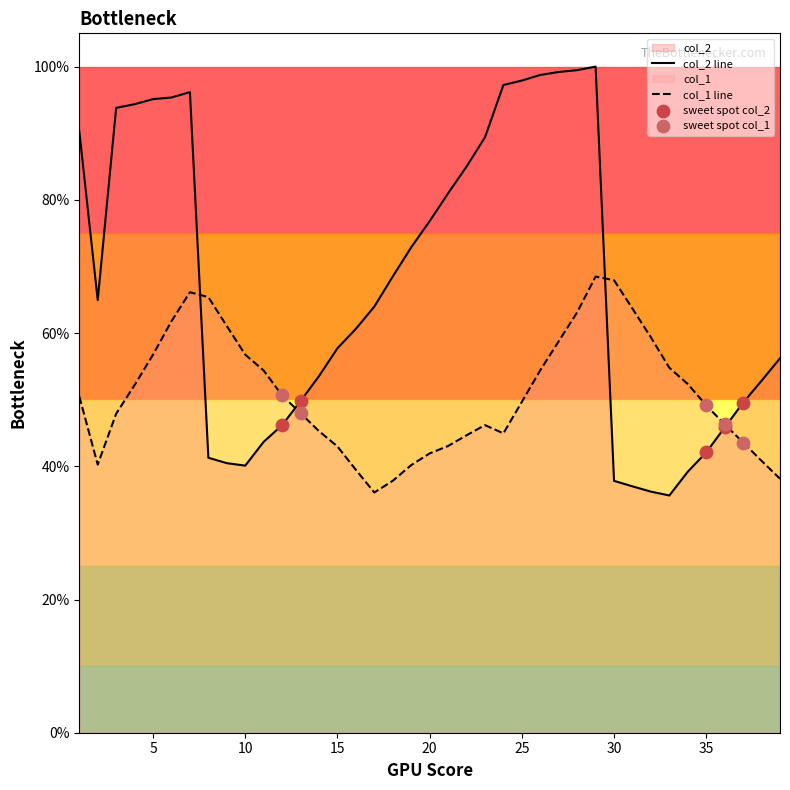

At which category is the sum across all series the highest?

29